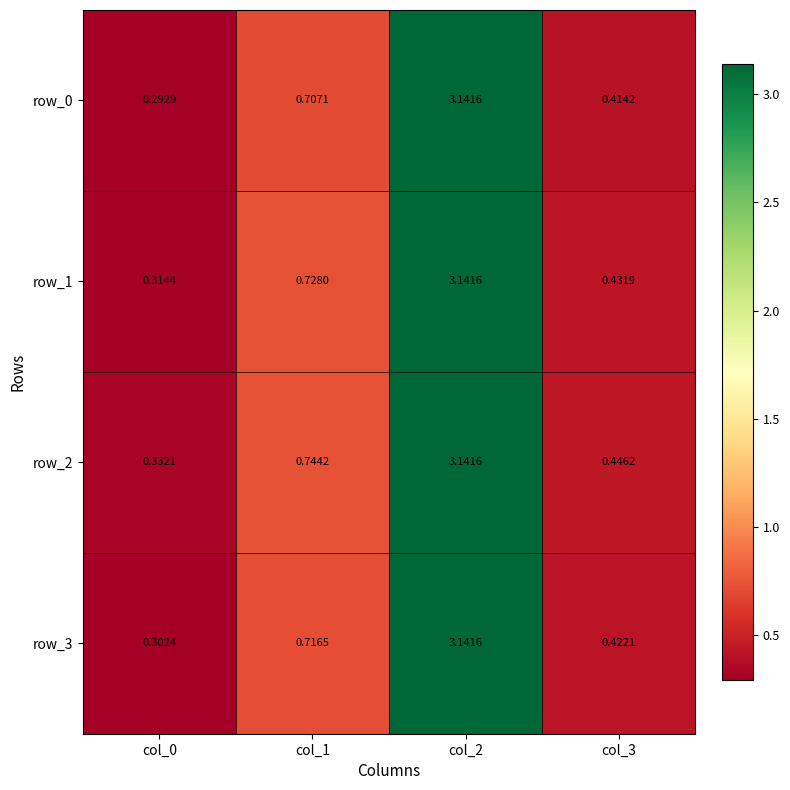

The value of row_2 at col_2 is 1.3. True or false?

False